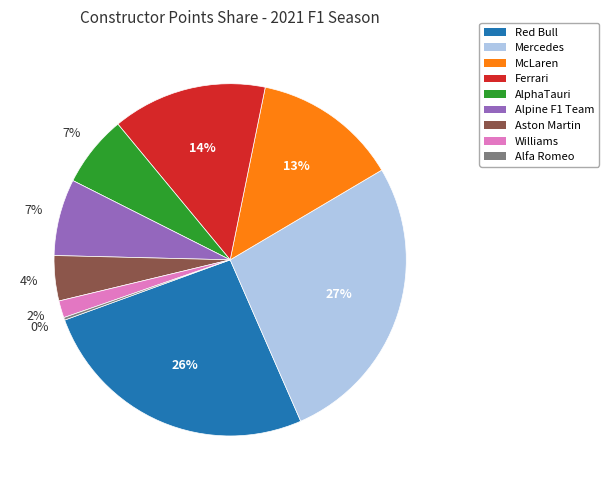

Is there any slice that represents more than half of the pie?

No